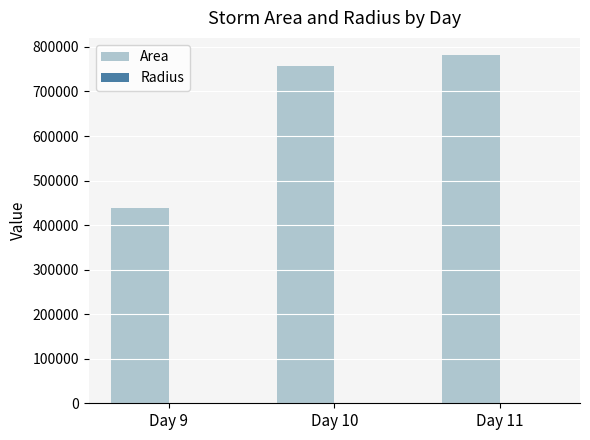

What is the highest value of the Area series?

781250.0